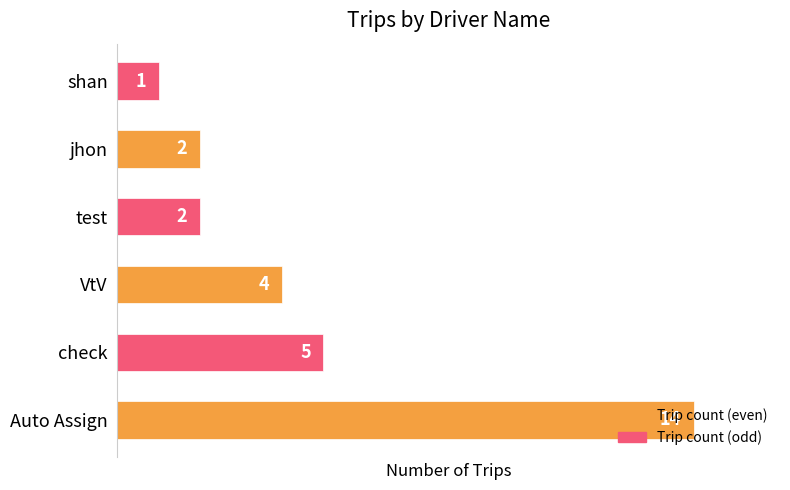

Between VtV and shan, which is larger?

VtV